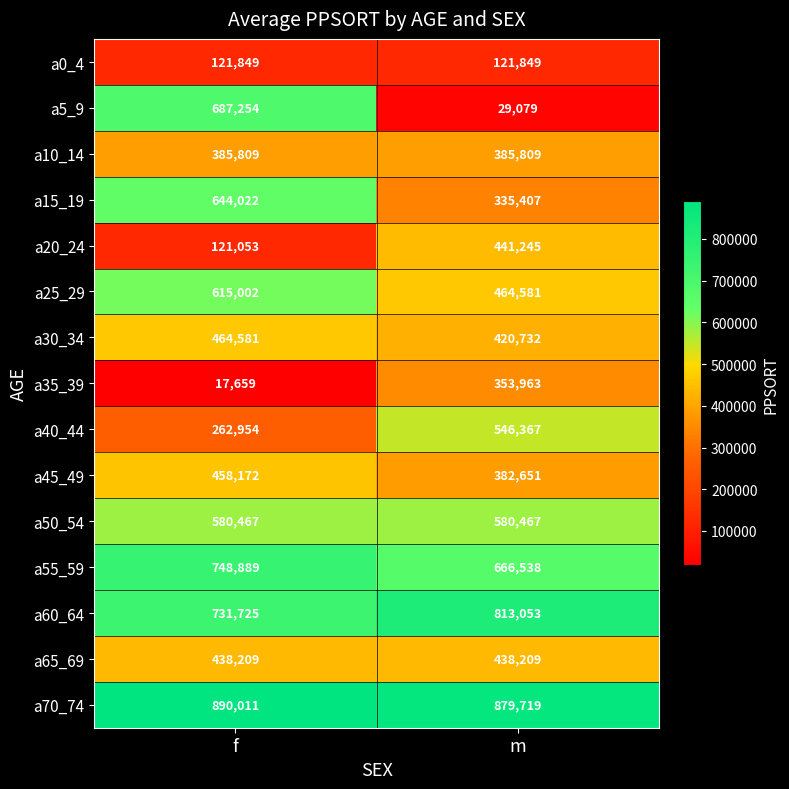

Reading left to right, extract all data points from this chart.

a0_4: f=121849	m=121849
a5_9: f=687254	m=29079
a10_14: f=385809	m=385809
a15_19: f=644022	m=335407
a20_24: f=121053	m=441245
a25_29: f=615002	m=464581
a30_34: f=464581	m=420732
a35_39: f=17659	m=353963
a40_44: f=262954	m=546367
a45_49: f=458172	m=382651
a50_54: f=580467	m=580467
a55_59: f=748889	m=666538
a60_64: f=731725	m=813053
a65_69: f=438209	m=438209
a70_74: f=890011	m=879719